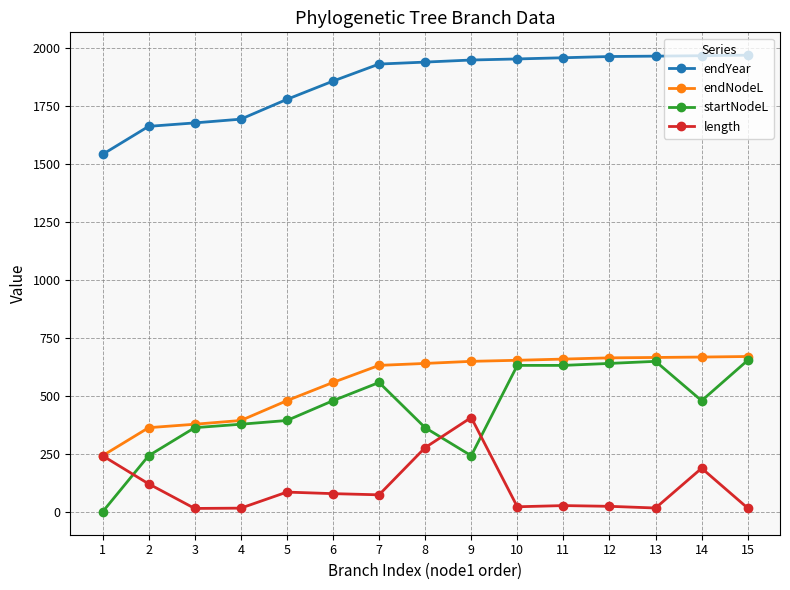

Which series has the widest spread of values?

startNodeL